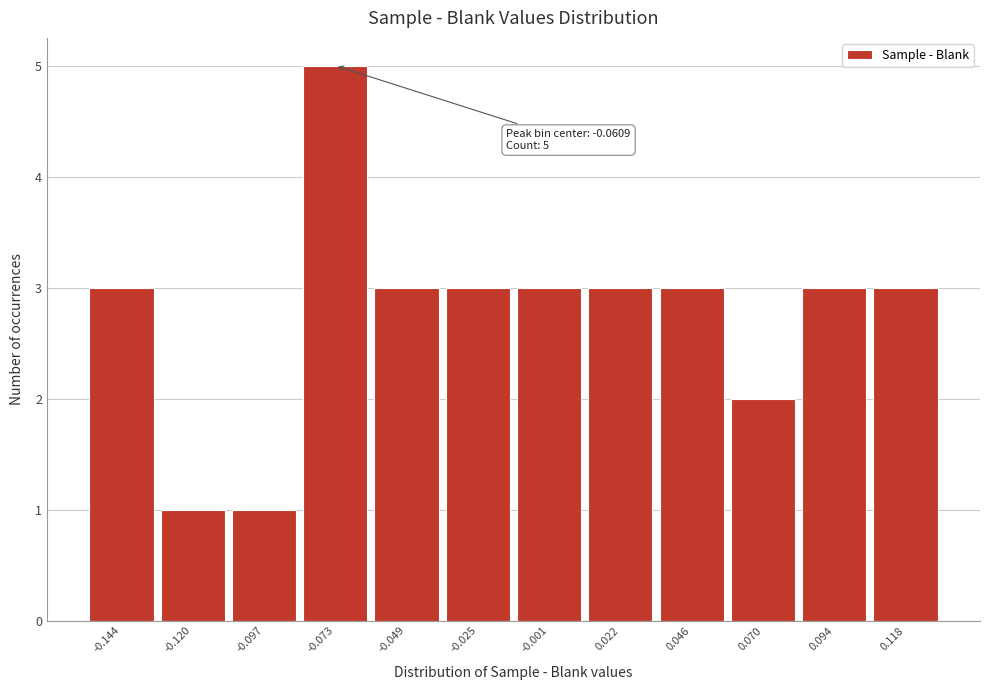

Reading left to right, what are all the values shown in this chart?

3	1	1	5	3	3	3	3	3	2	3	3